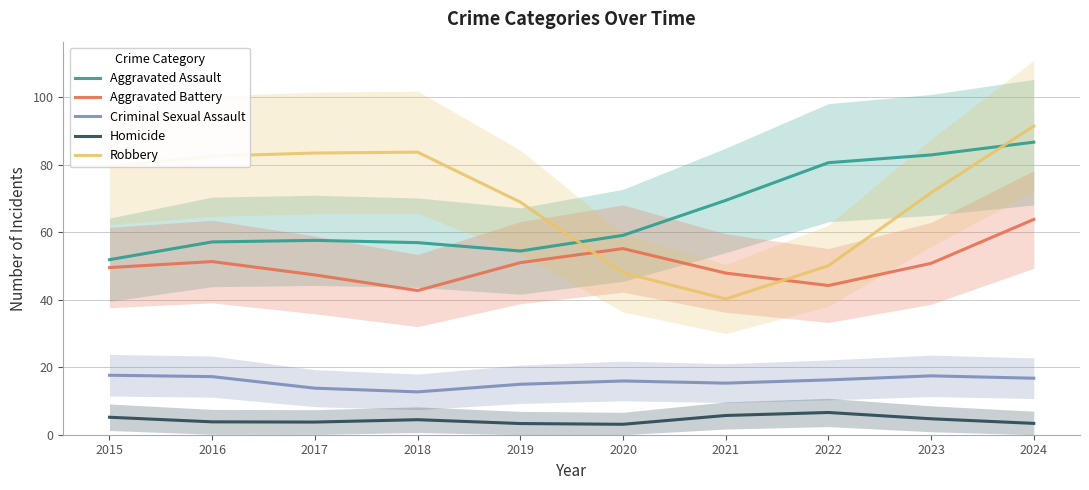

Which series has the largest total across all categories?

Robbery